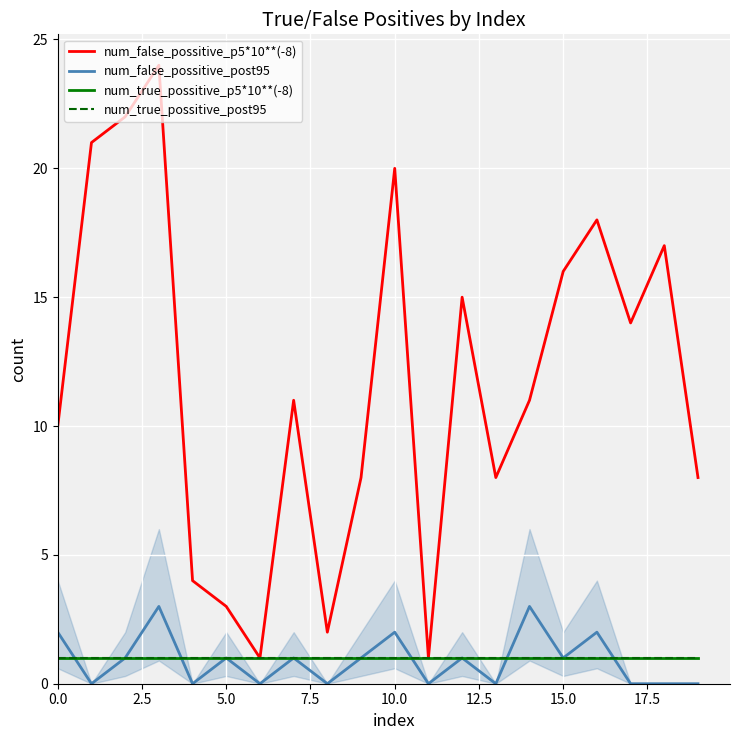

Does the chart display data point markers on the line(s)?

No